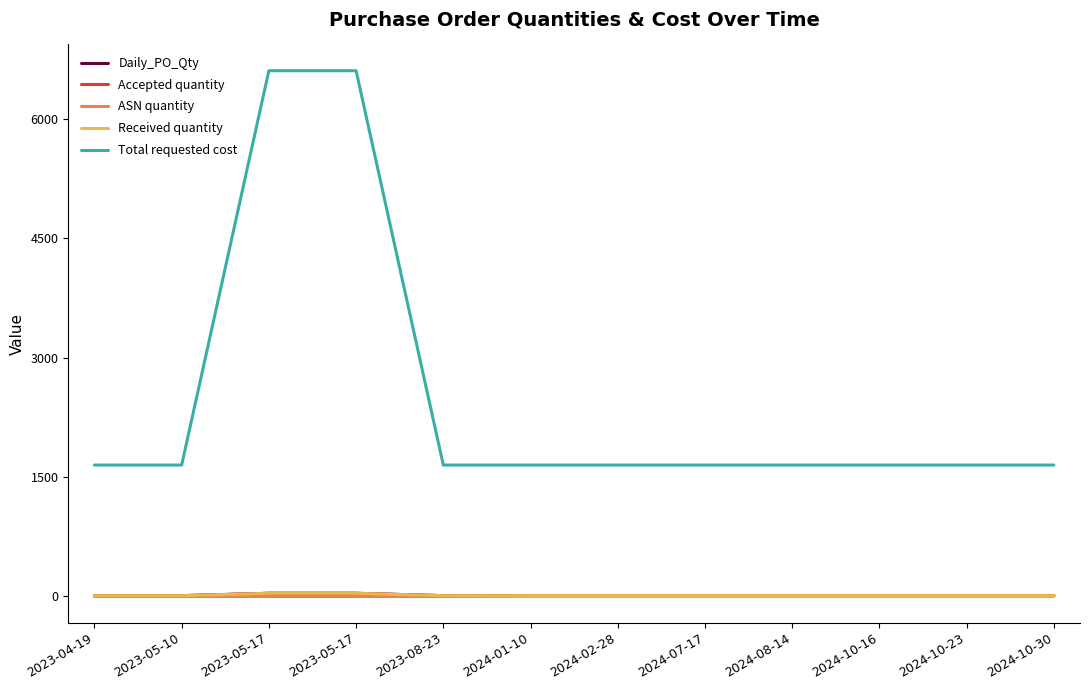

Is this an area chart (filled region under the line)?

No